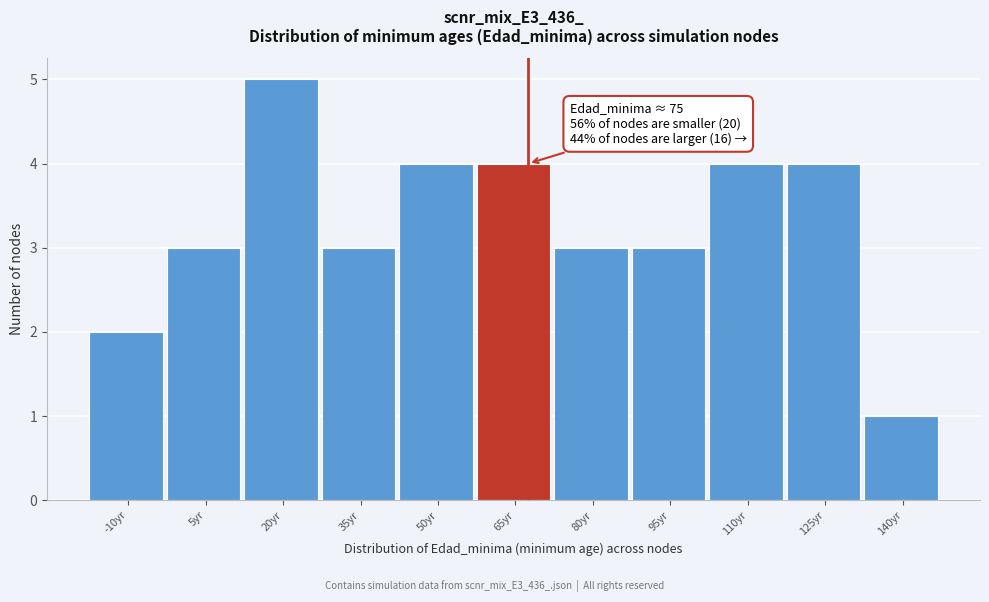

Reading left to right, list all the values displayed in this chart.

2	3	5	3	4	4	3	3	4	4	1